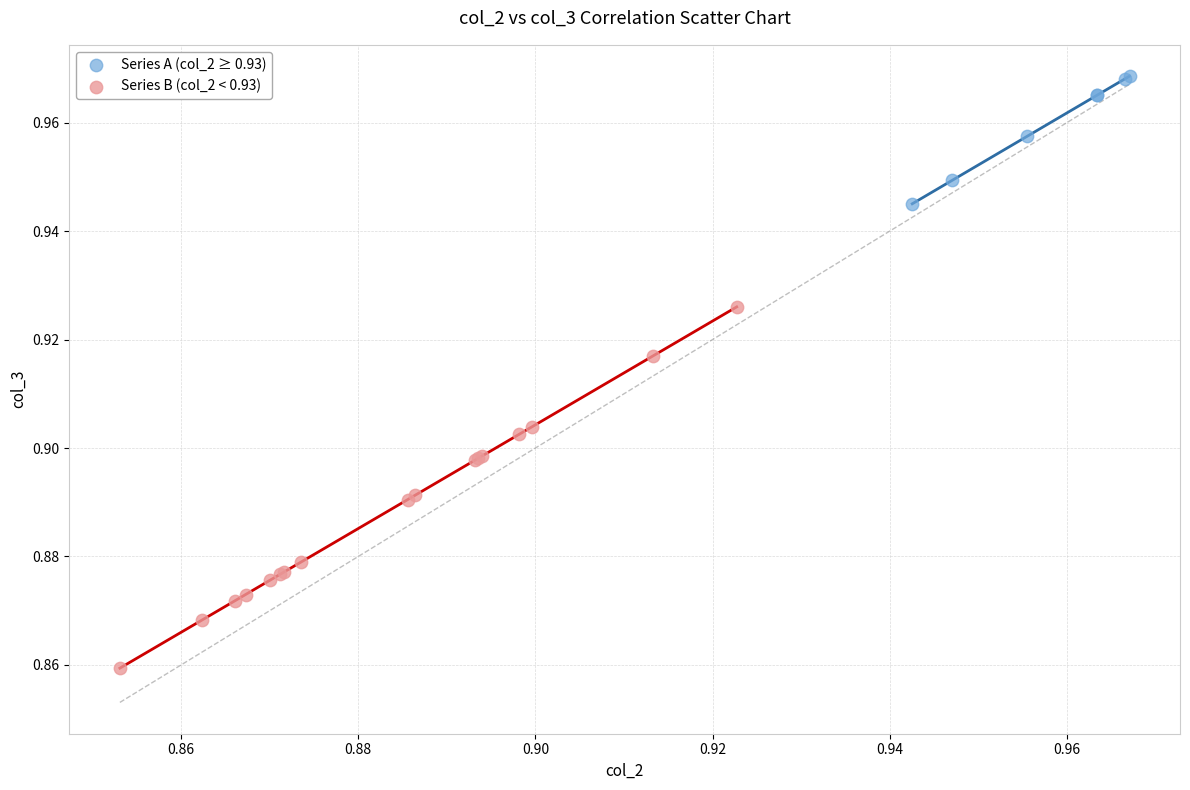

Which series contains the lowest Y value?

Series B (col_2 < 0.93)